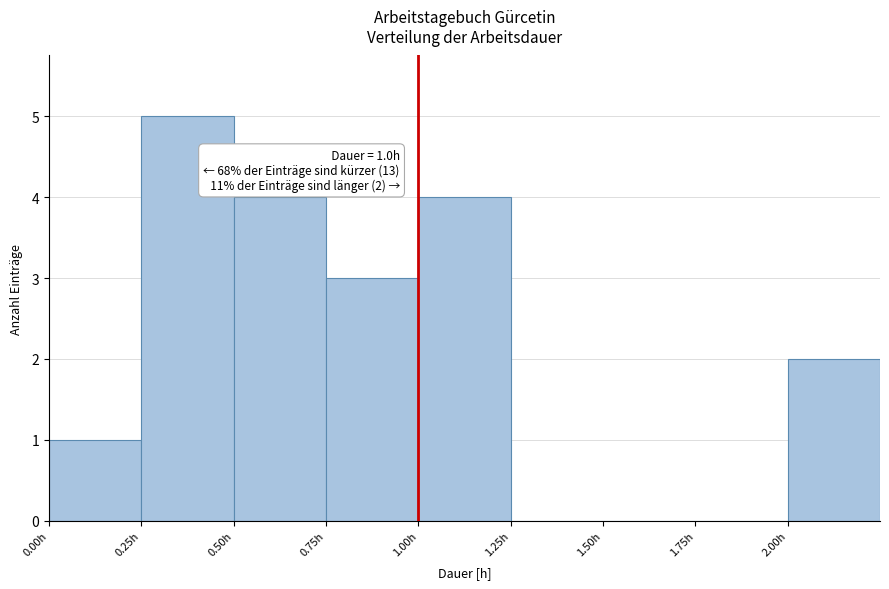

Over which range of the x-axis is the bar tallest?

0.25 to 0.50